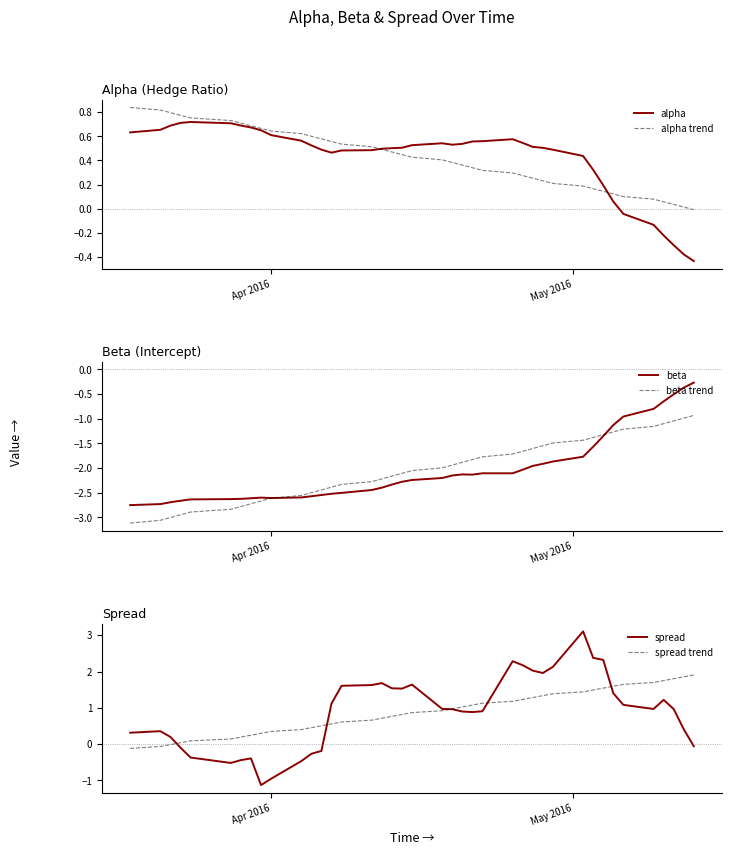

What is the maximum value for beta?

-0.3